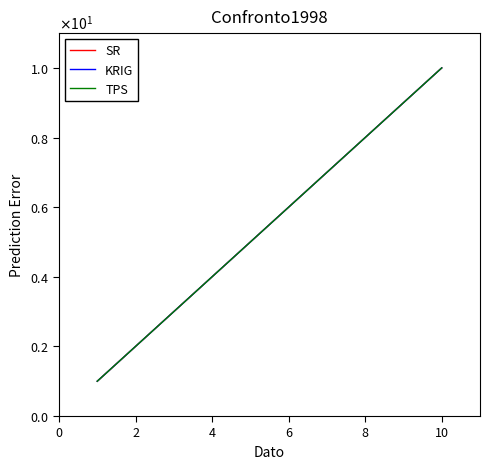

Does the chart have visible grid lines?

No